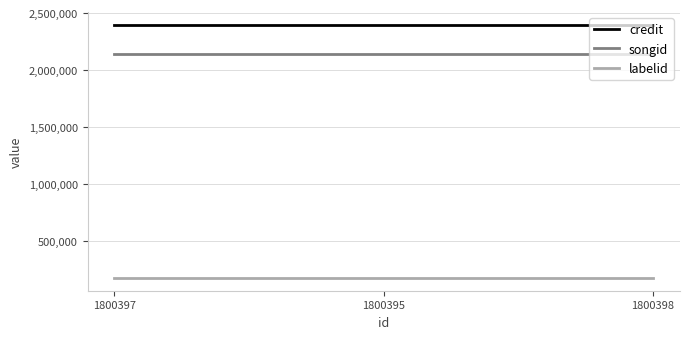

What is the lowest value of the labelid series?

172362